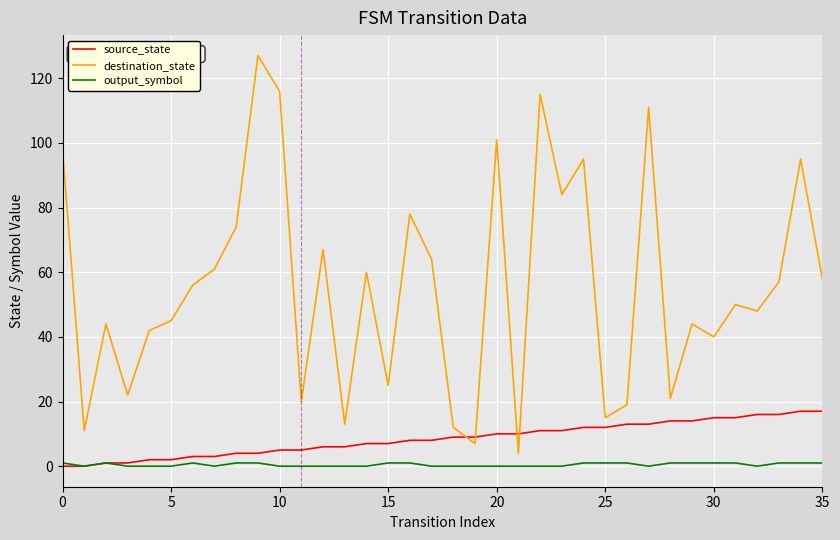

Rank the series by their maximum value, from lowest to highest.

output_symbol, source_state, destination_state